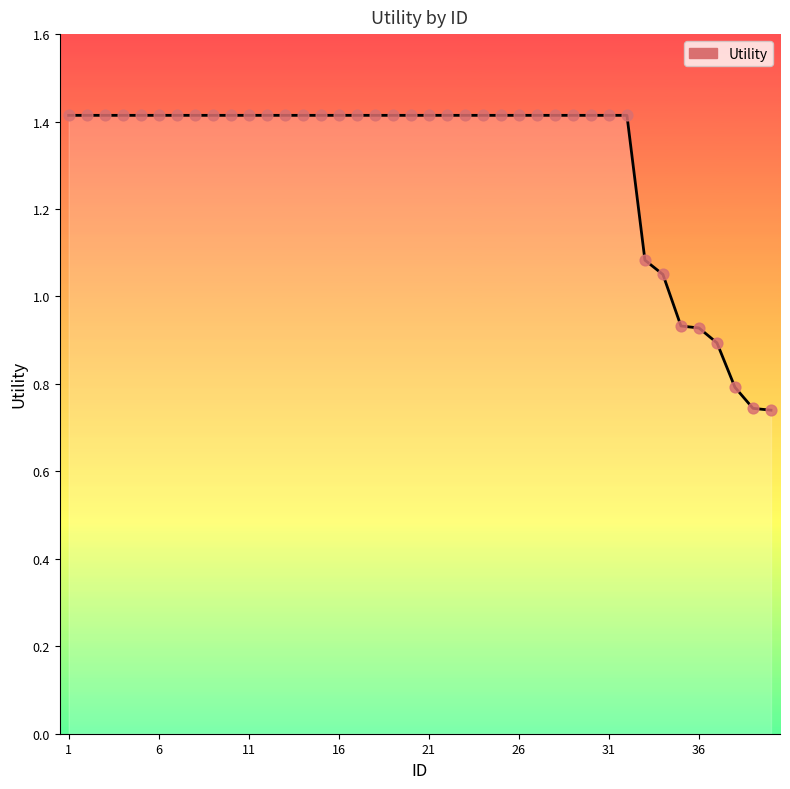

What is the maximum value shown in the chart?

1.4